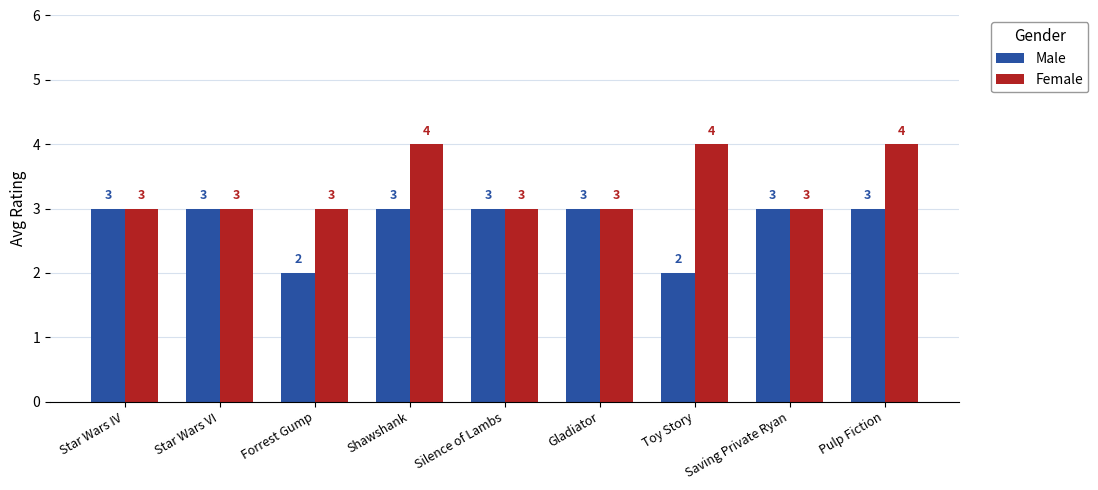

Reading left to right, extract all data points from this chart.

Male: 3	3	2	3	3	3	2	3	3
Female: 3	3	3	4	3	3	4	3	4